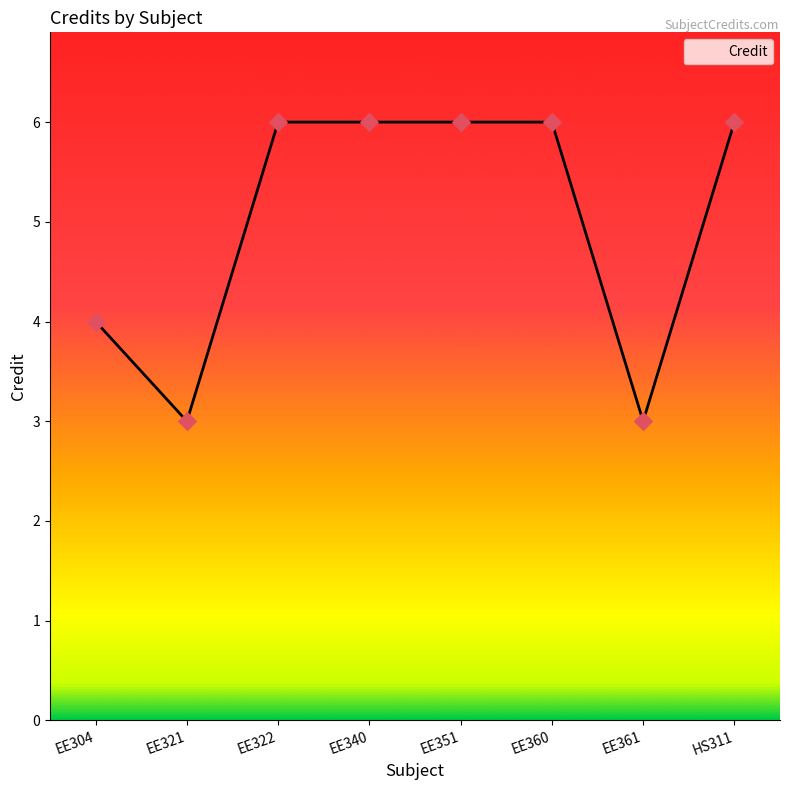

Approximately how many times larger is the value at EE322 compared to HS311?

1.0